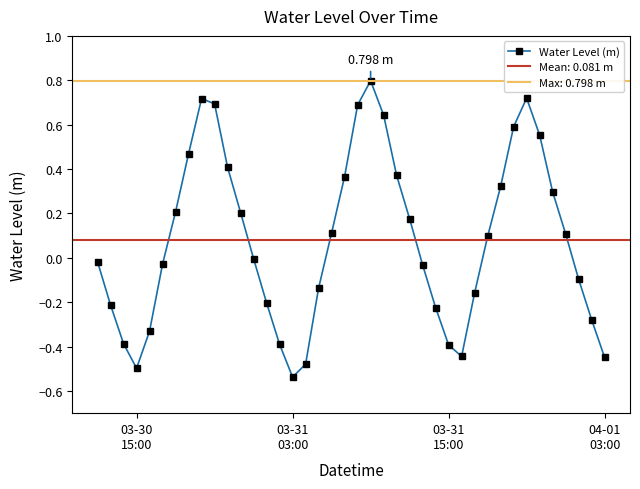

How many distinct data groups are displayed?

1